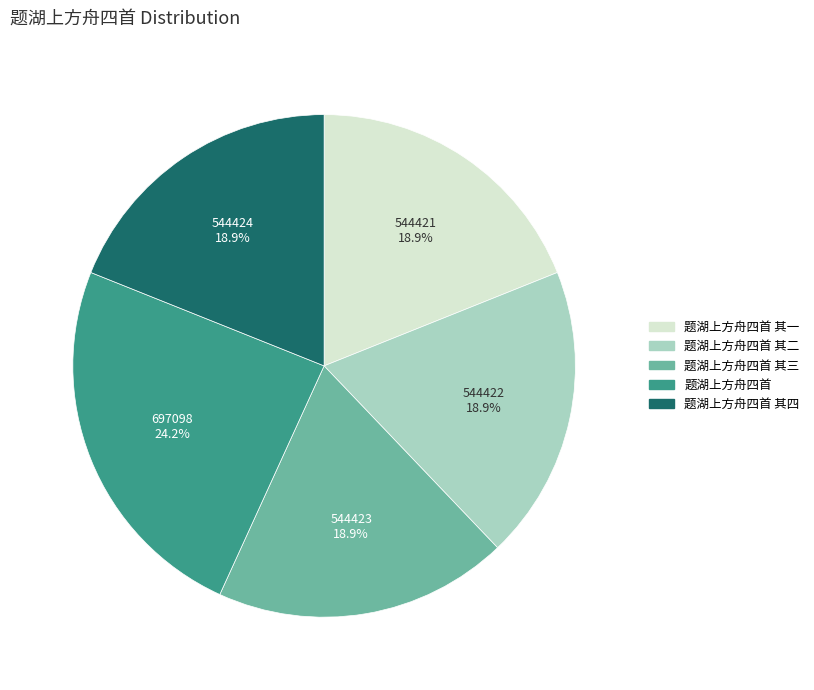

What percentage do 题湖上方舟四首 其二 and 题湖上方舟四首 其三 together represent?

37.9%